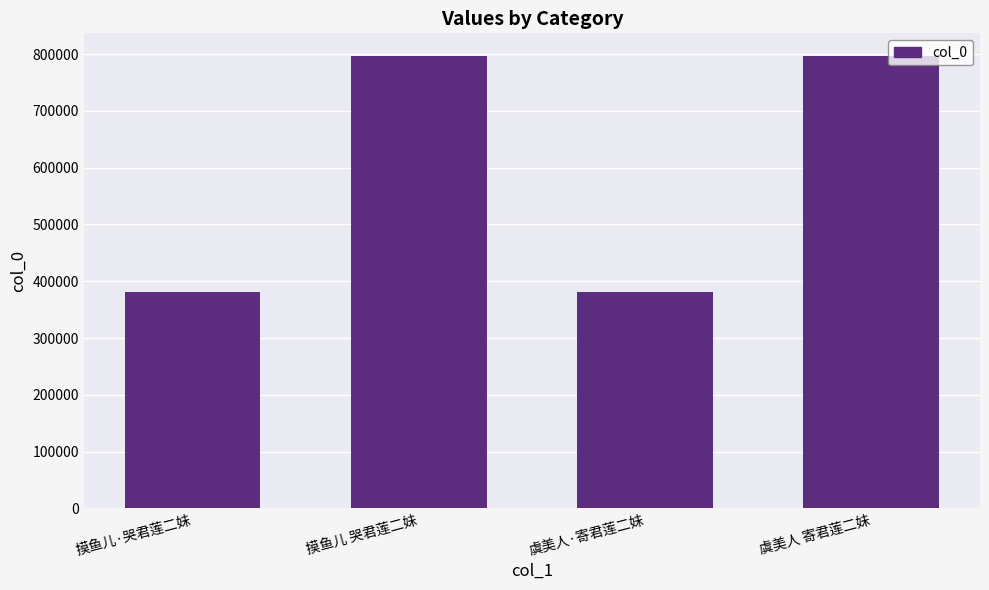

What is the change in value from 摸鱼儿·哭君莲二妹 to 摸鱼儿 哭君莲二妹?

+416633